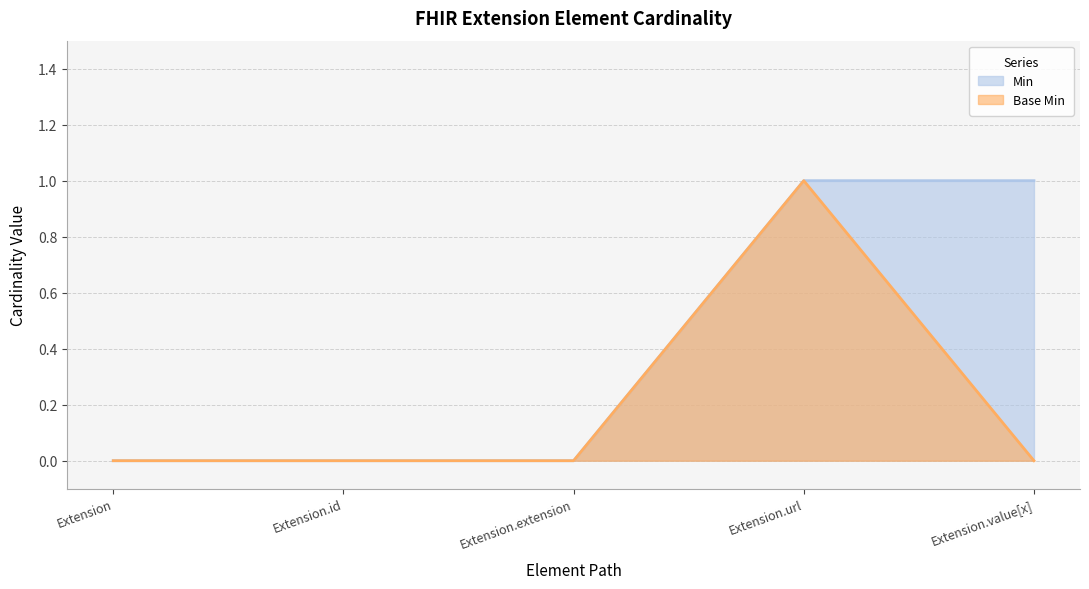

Rank the categories by Base Min value from highest to lowest.

Extension.url, Extension, Extension.id, Extension.extension, Extension.value[x]